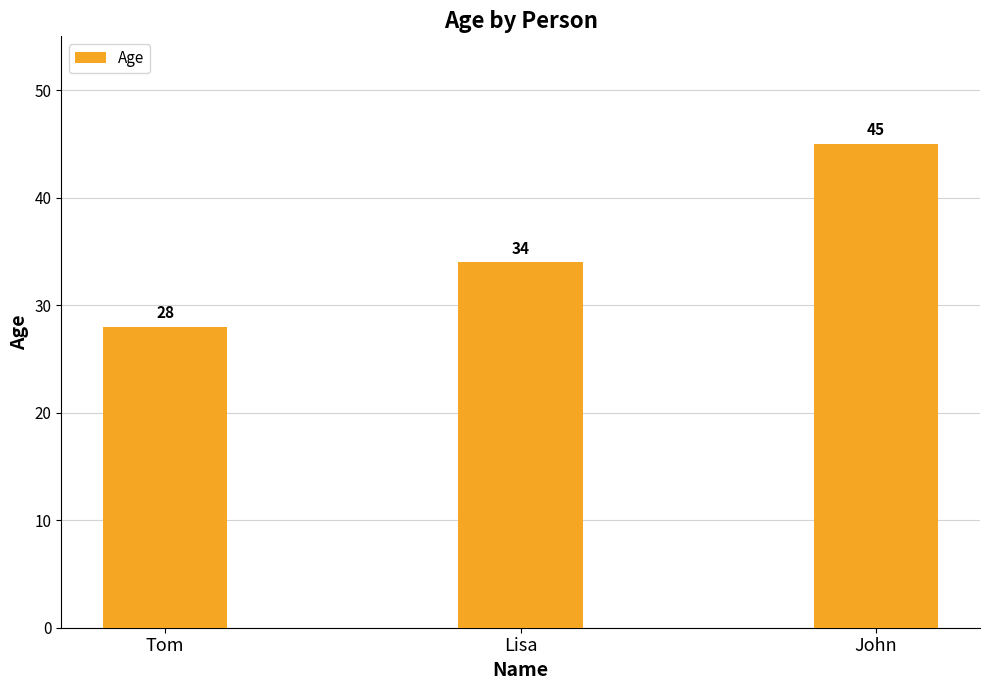

What is the difference between the values at John and Tom?

17